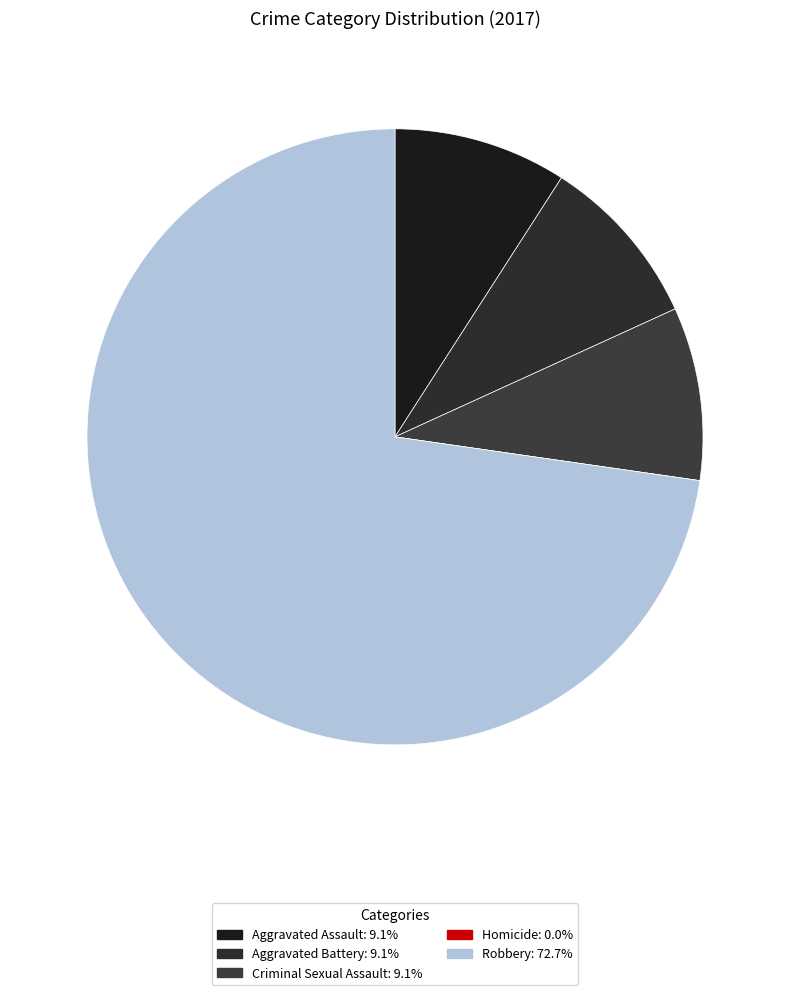

True or false: Robbery accounts for 73% of the total.

True